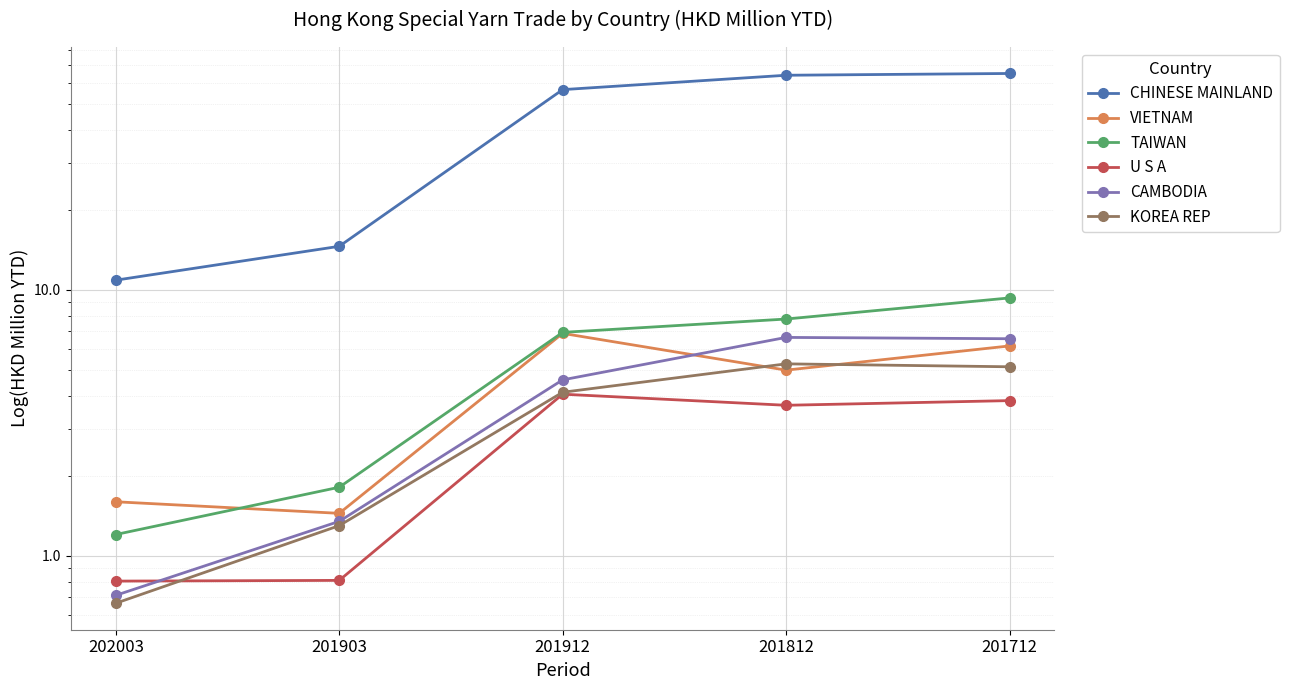

Between 201903 and 201812, which series saw the biggest shift?

CHINESE MAINLAND